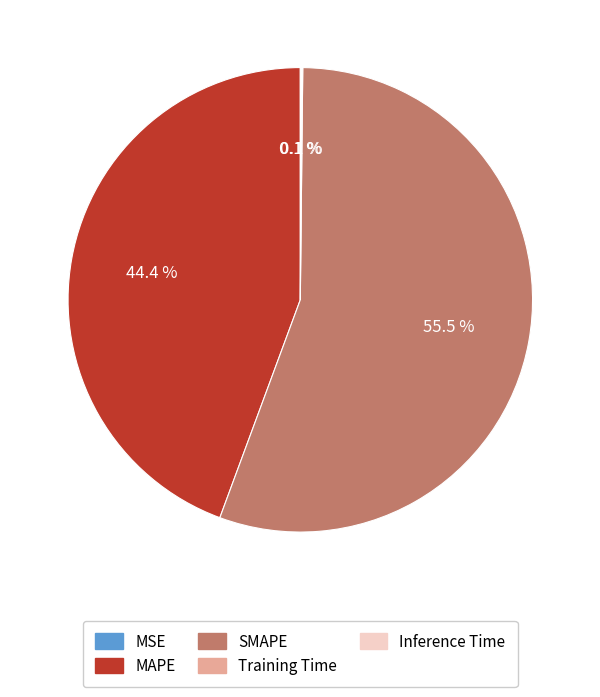

Is there any slice that represents more than half of the pie?

Yes